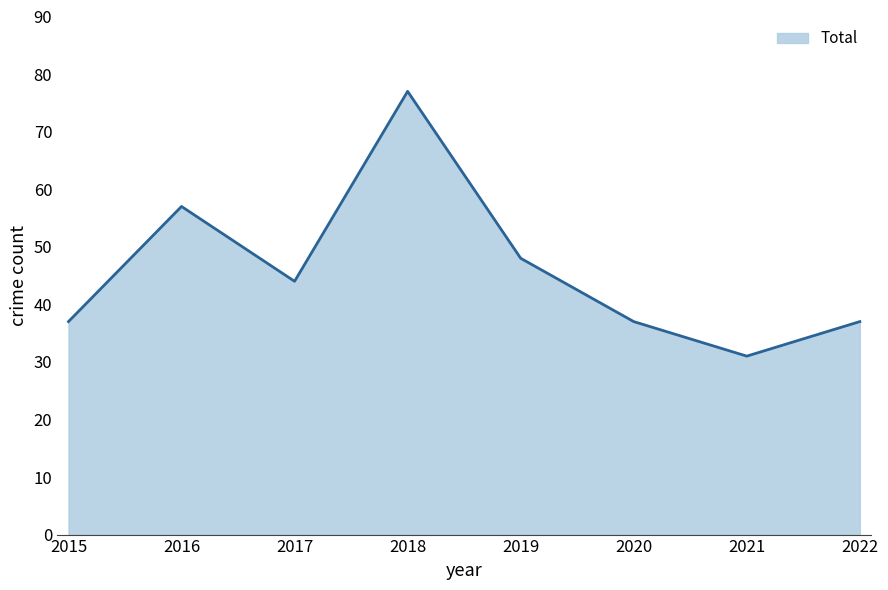

Where is the first local minimum?

2017